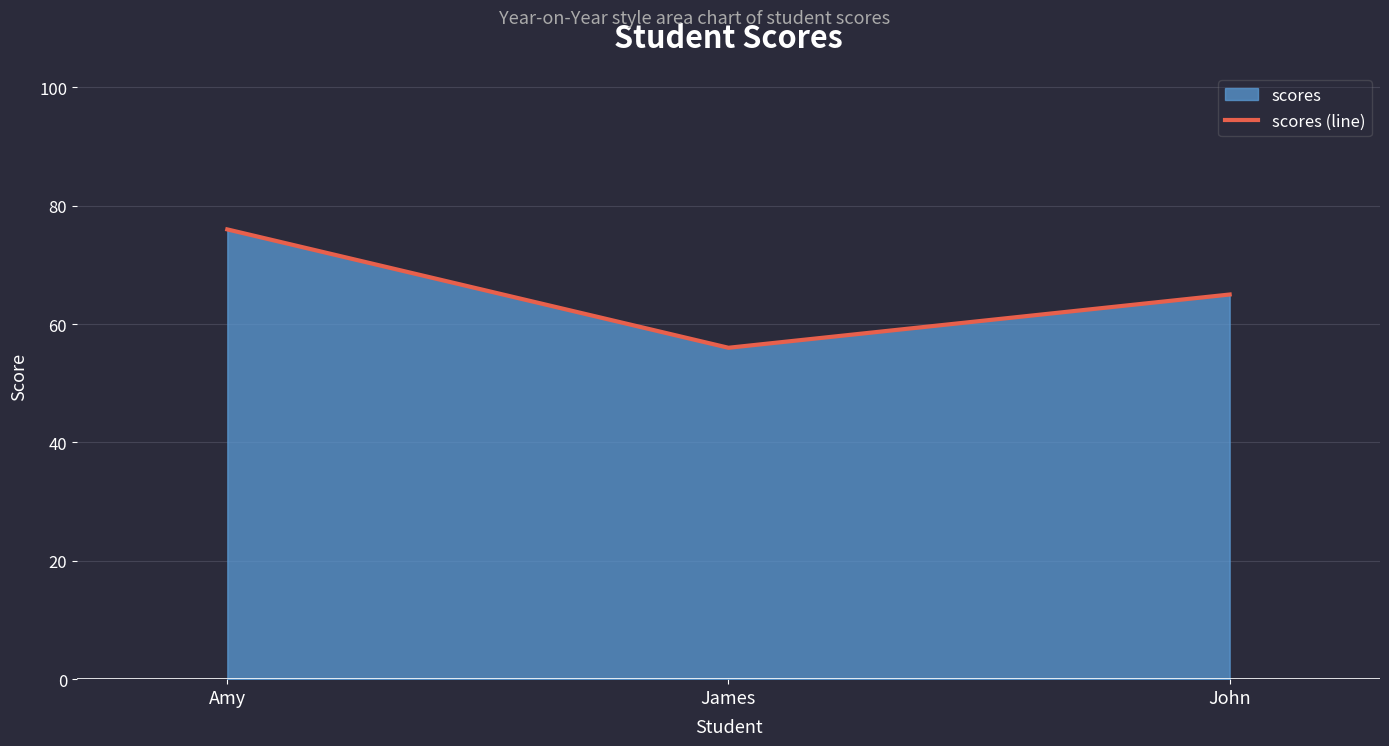

Is it true that the value at John is 90?

False